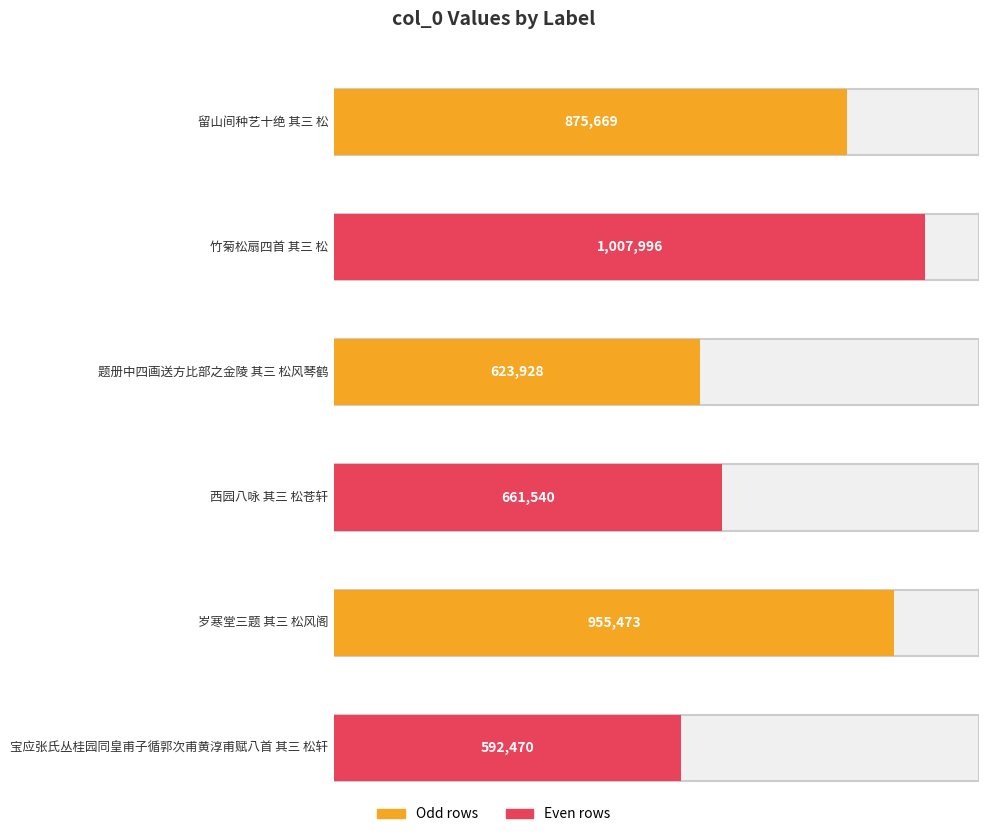

What is the difference between the maximum and minimum values?

415526